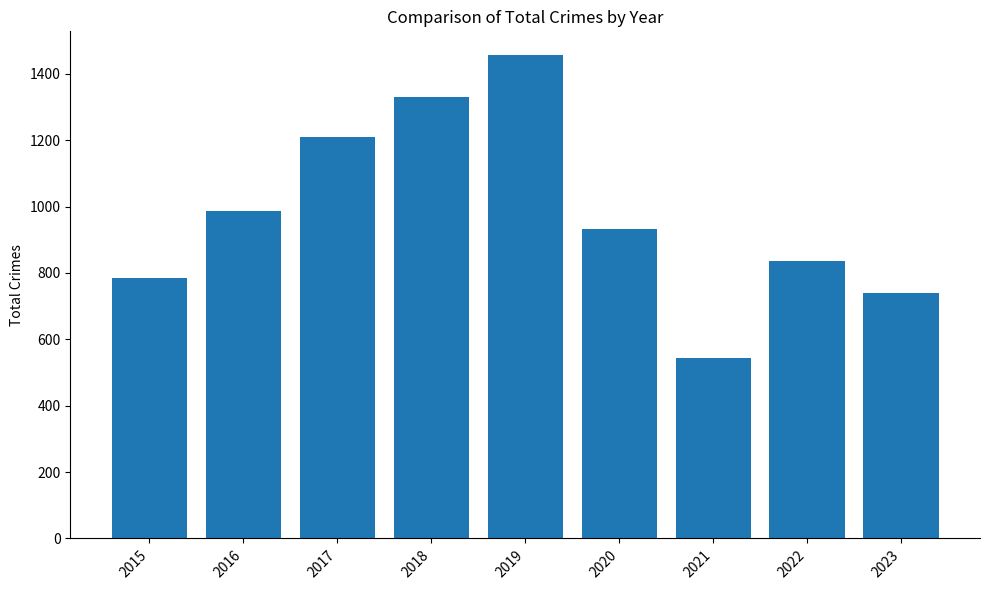

What is the value of the 5th bar from the left?

1455